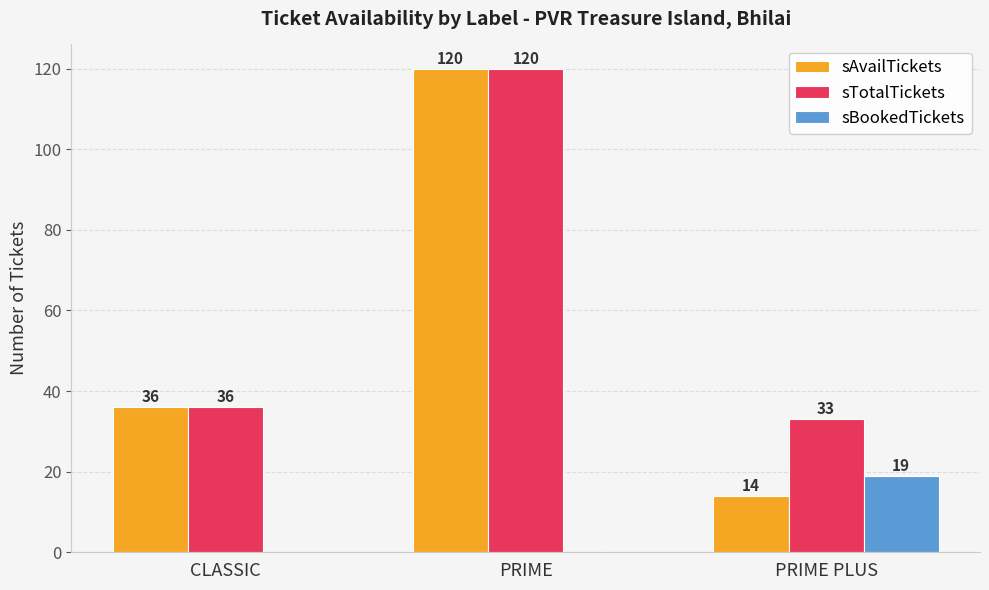

What is the maximum value for sAvailTickets?

120